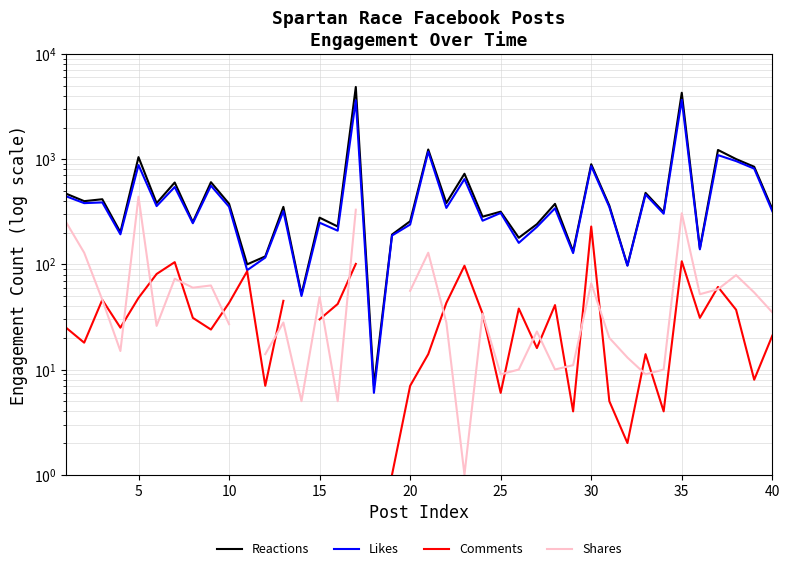

Is this an area chart (filled region under the line)?

No